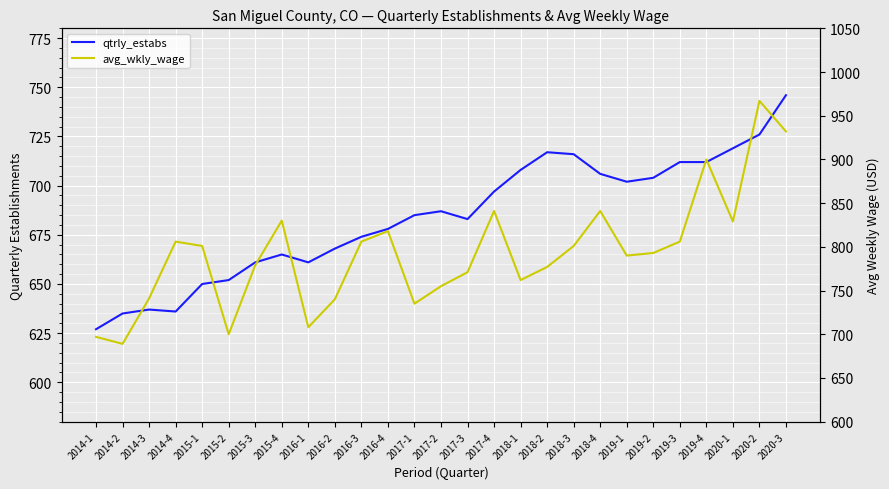

True or false: avg_wkly_wage and qtrly_estabs intersect in this chart.

False